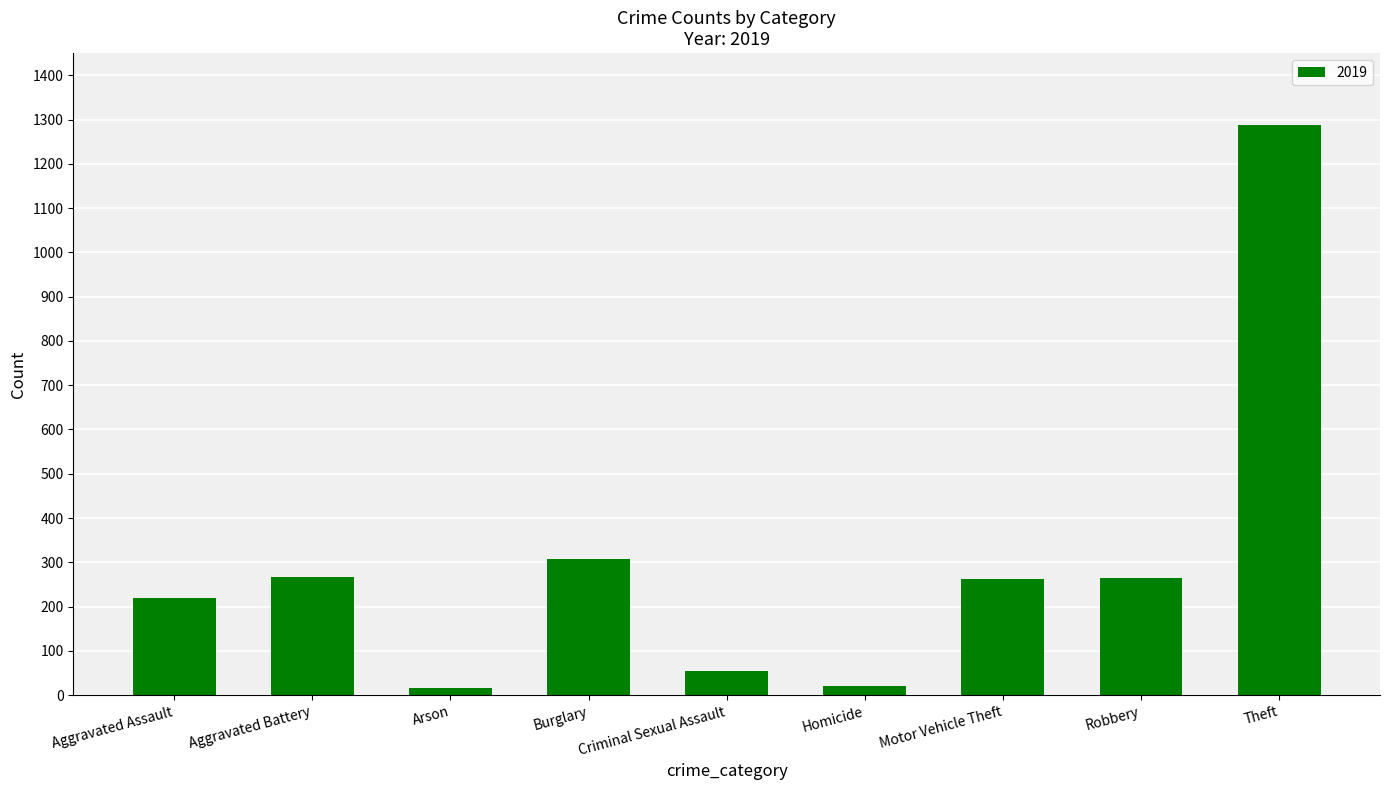

What is the label of the 4th bar from the left?

Burglary